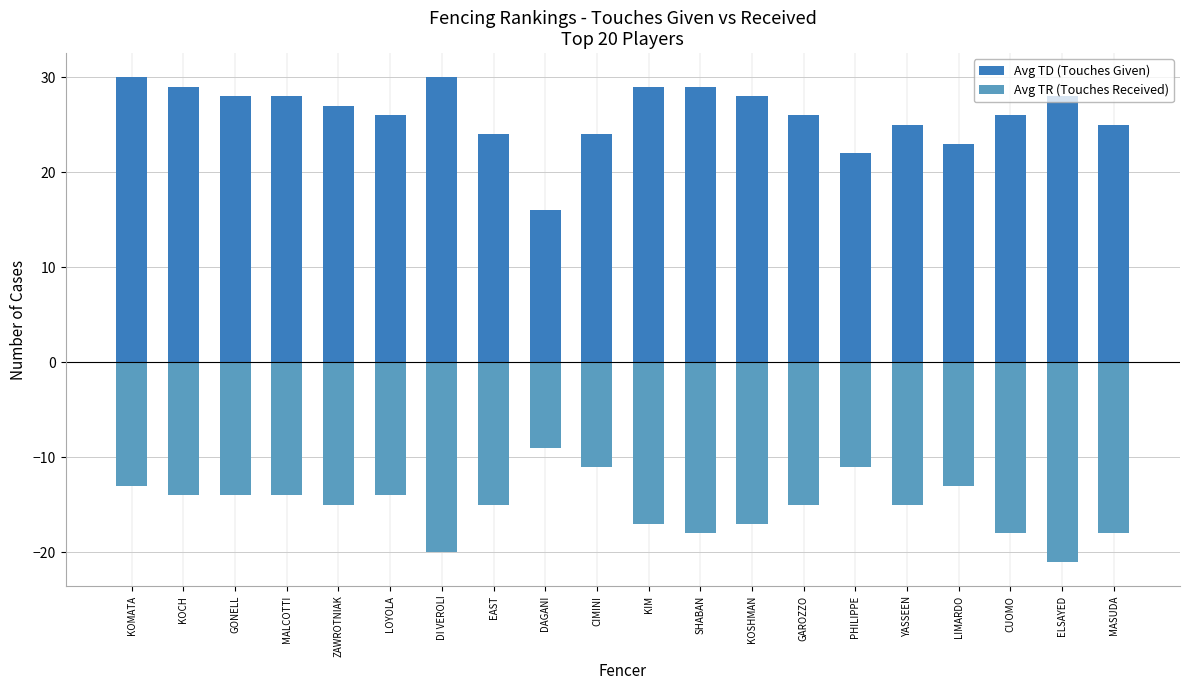

At which label does Avg TR (Touches Received) reach its peak?

DAGANI